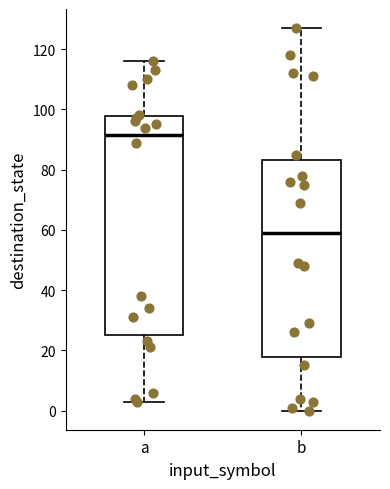

Reading left to right, transcribe this box plot: for each box, give where its median line is, the range the box spans, and where its two whiskers end, as read against the y-axis. The values are not printed on the chart, so give them approximately, as read against the axis.

a: median 92, box 26 to 98, whiskers 4 to 116
b: median 60, box 18 to 84, whiskers 0 to 128